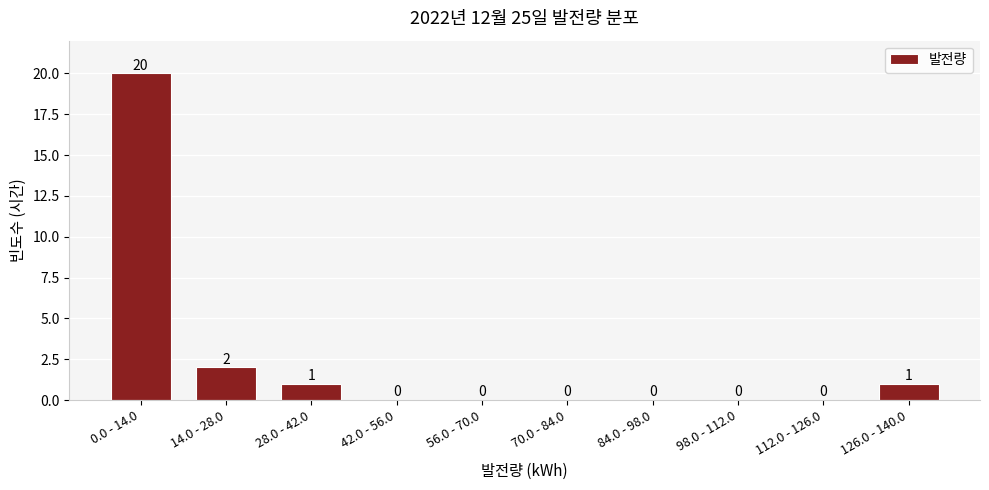

Reading left to right, what are all the values shown in this chart?

0.0 - 14.0=20	14.0 - 28.0=2	28.0 - 42.0=1	42.0 - 56.0=0	56.0 - 70.0=0	70.0 - 84.0=0	84.0 - 98.0=0	98.0 - 112.0=0	112.0 - 126.0=0	126.0 - 140.0=1